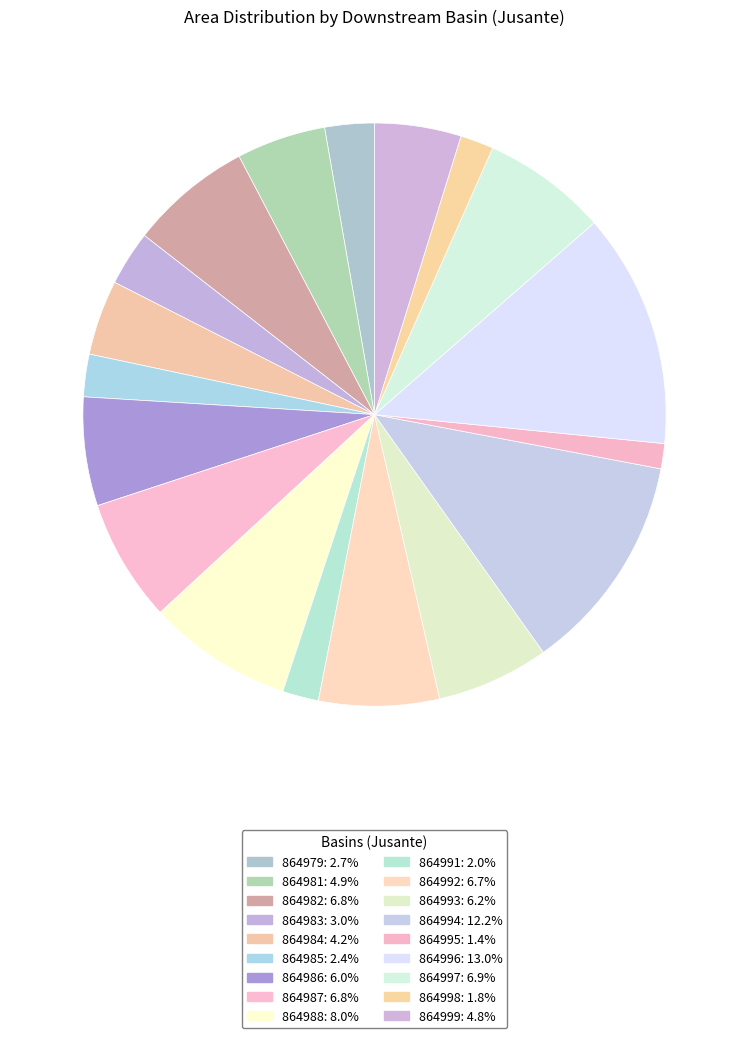

How many segments does this pie chart have?

18